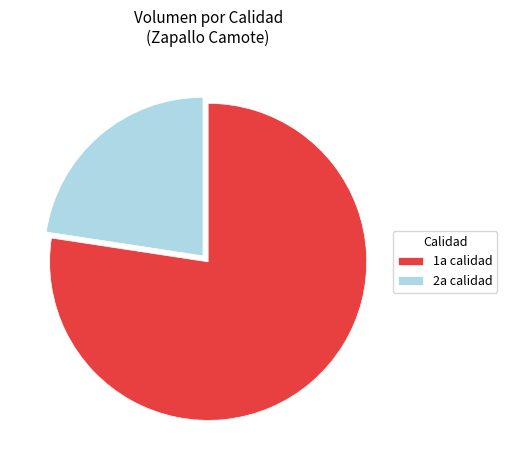

How many slices are in this pie chart?

2